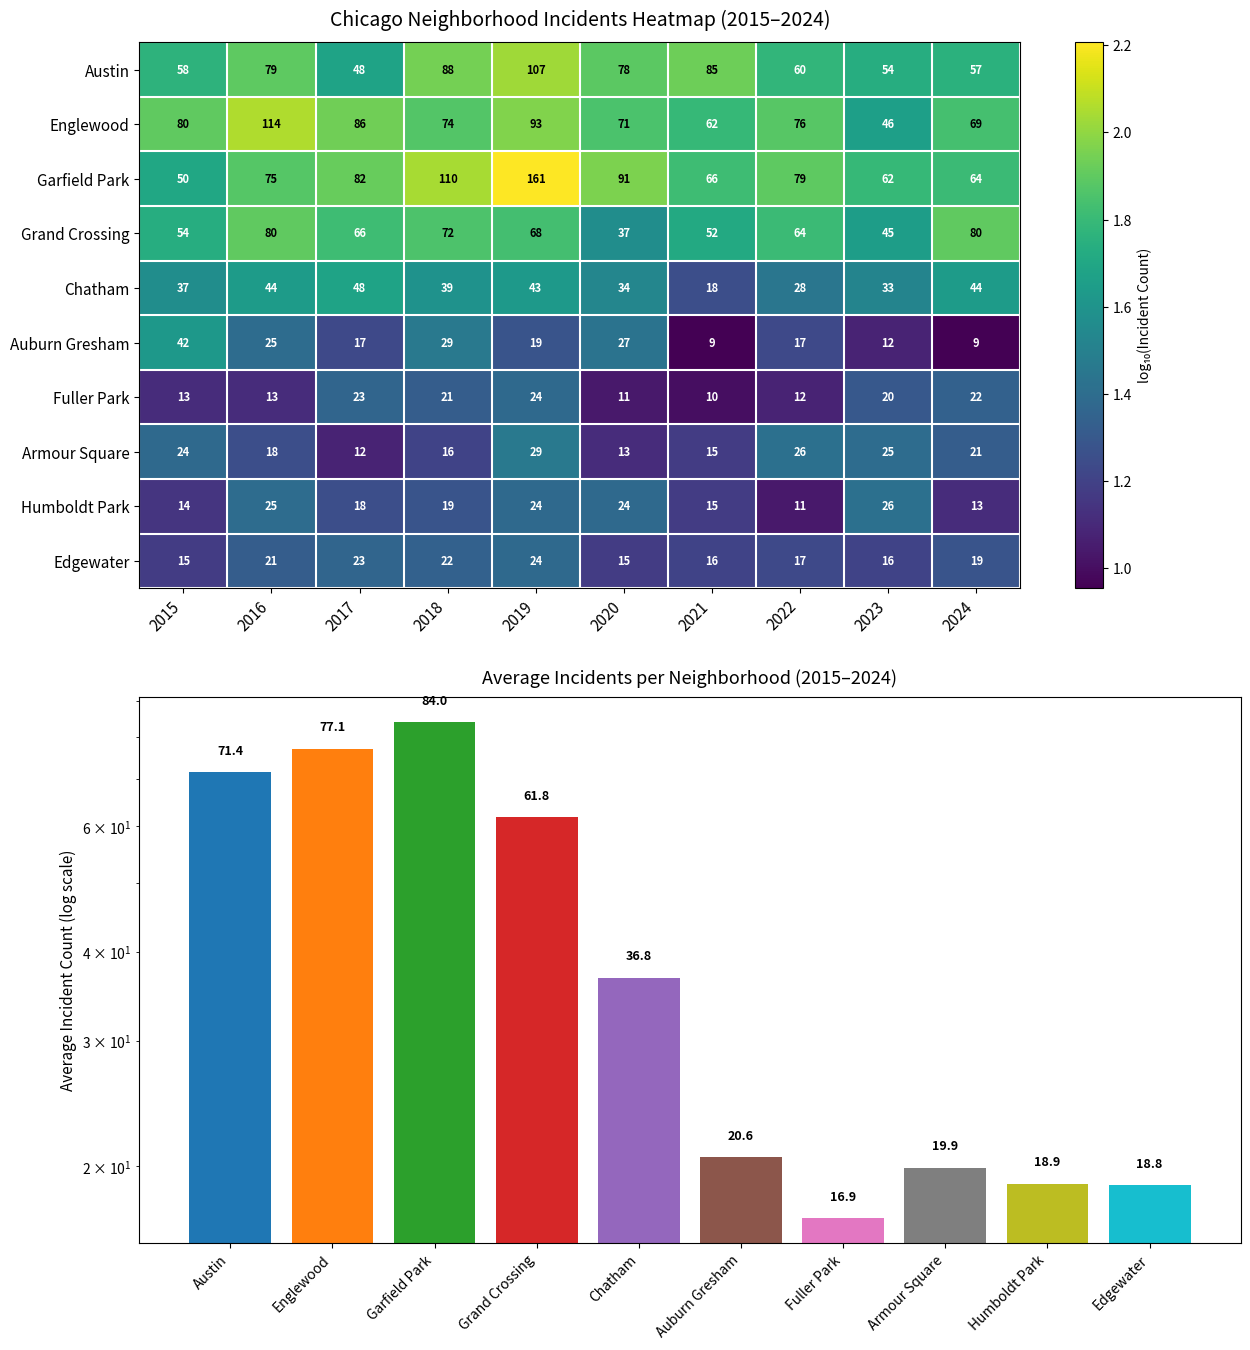

At which category is the sum across all series the highest?

2019